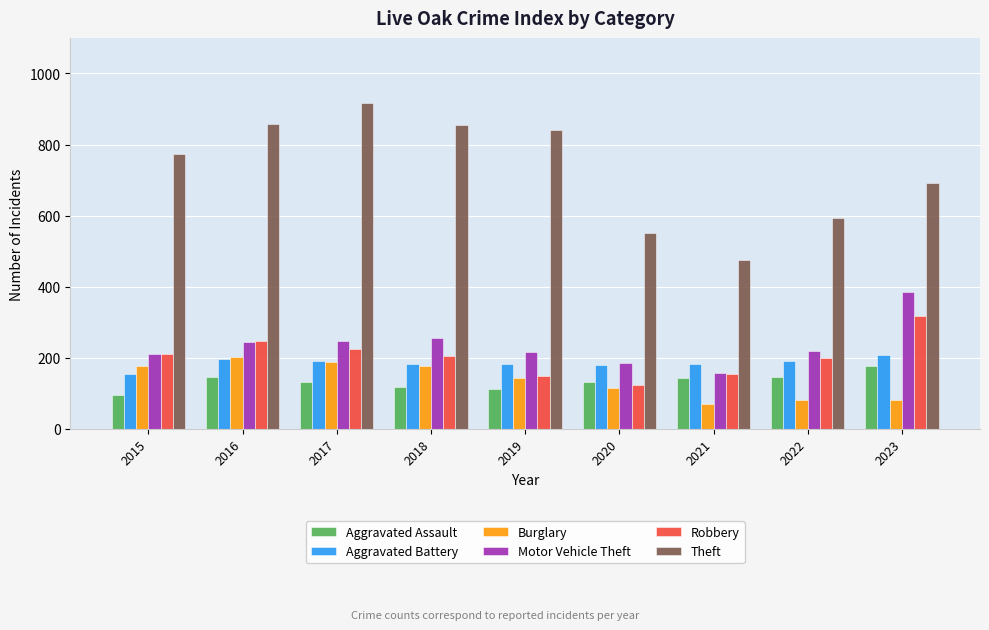

Which category has the highest value across all series?

2017